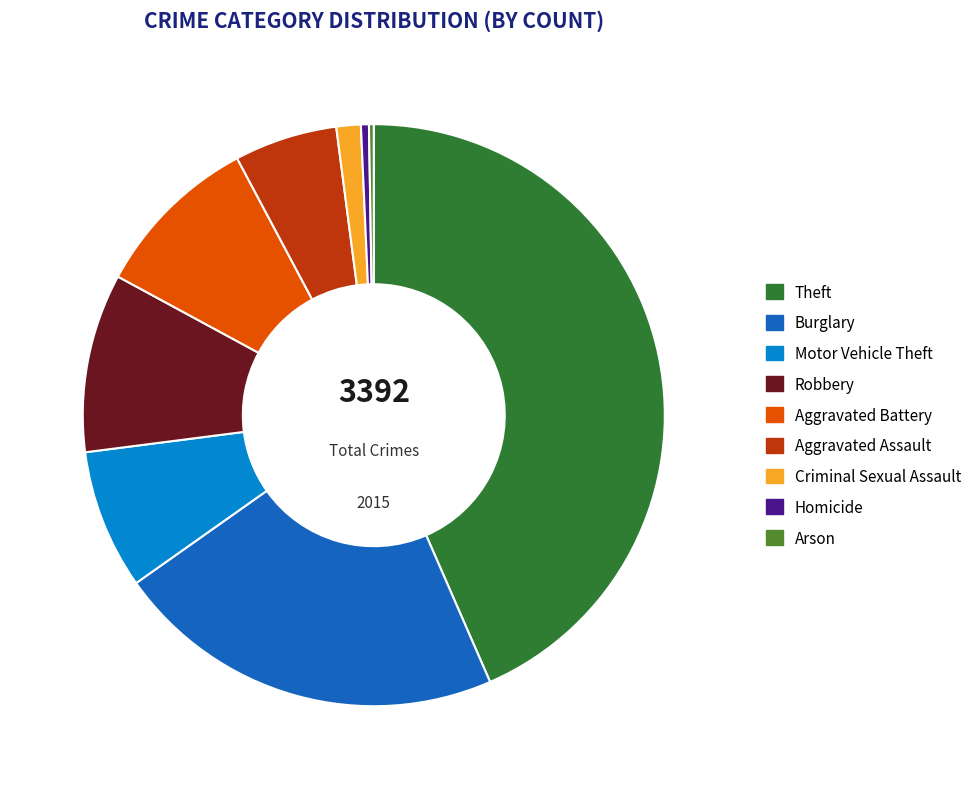

True or false: Aggravated Assault accounts for 16% of the total.

False